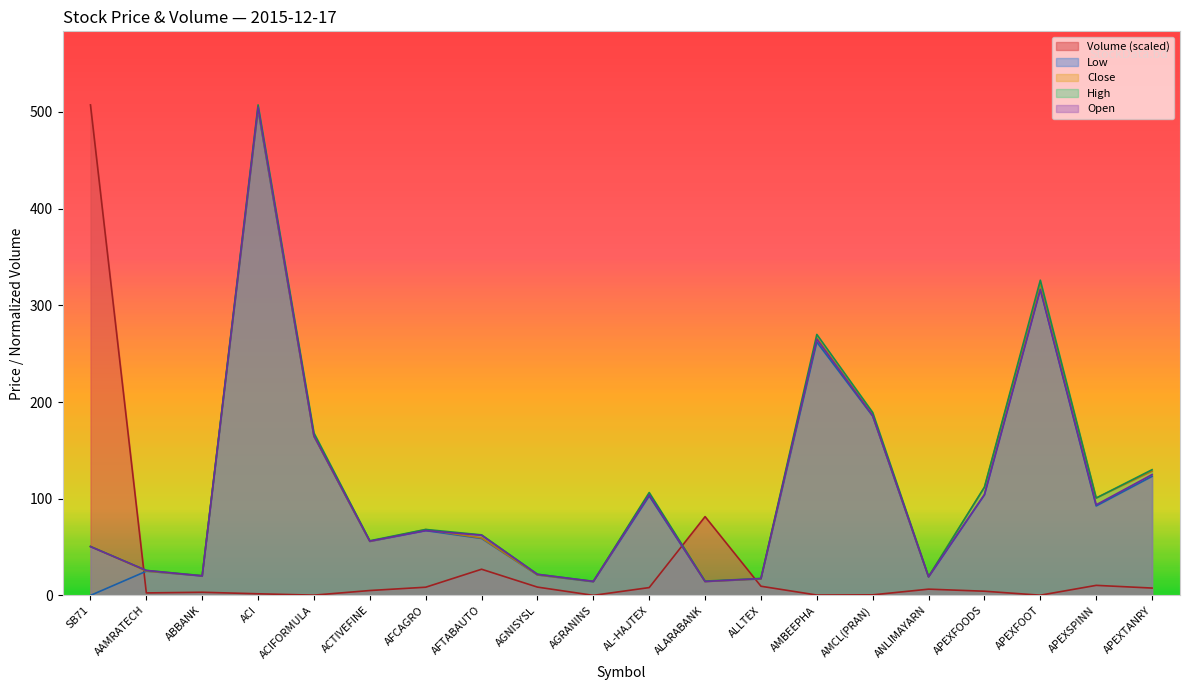

Which label corresponds to the largest value in the chart?

SB71